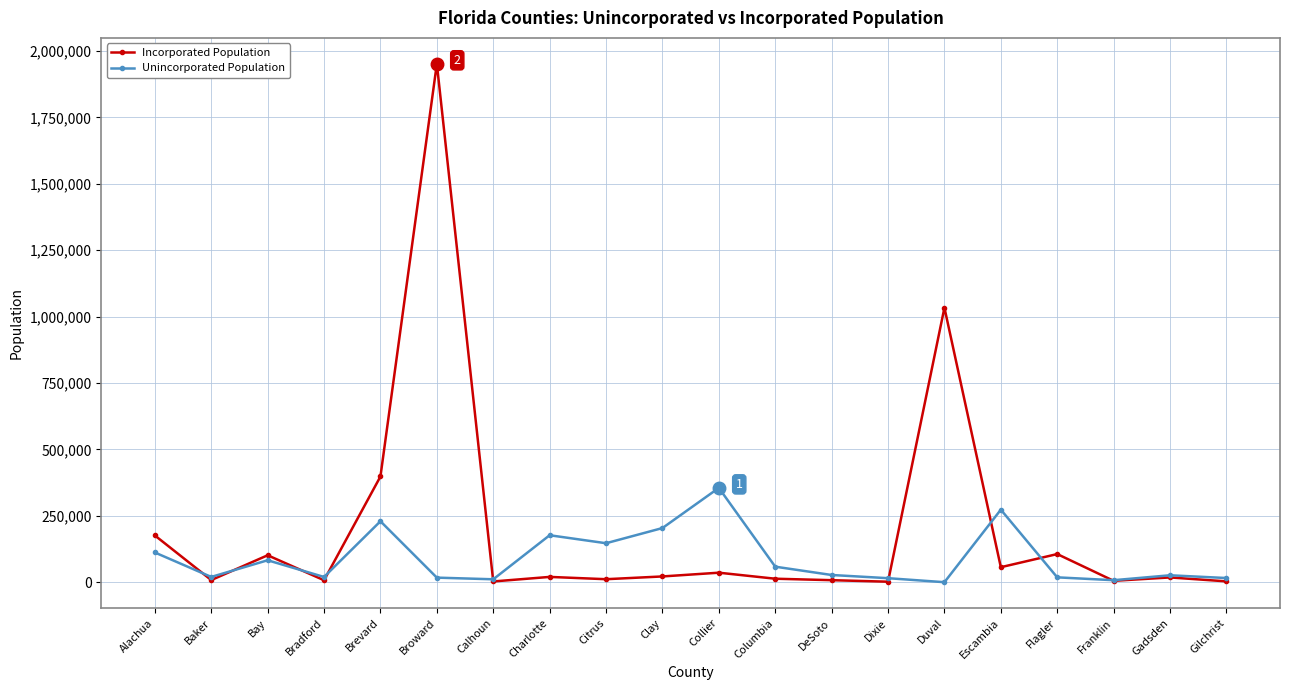

How many categories are shown in the chart?

20